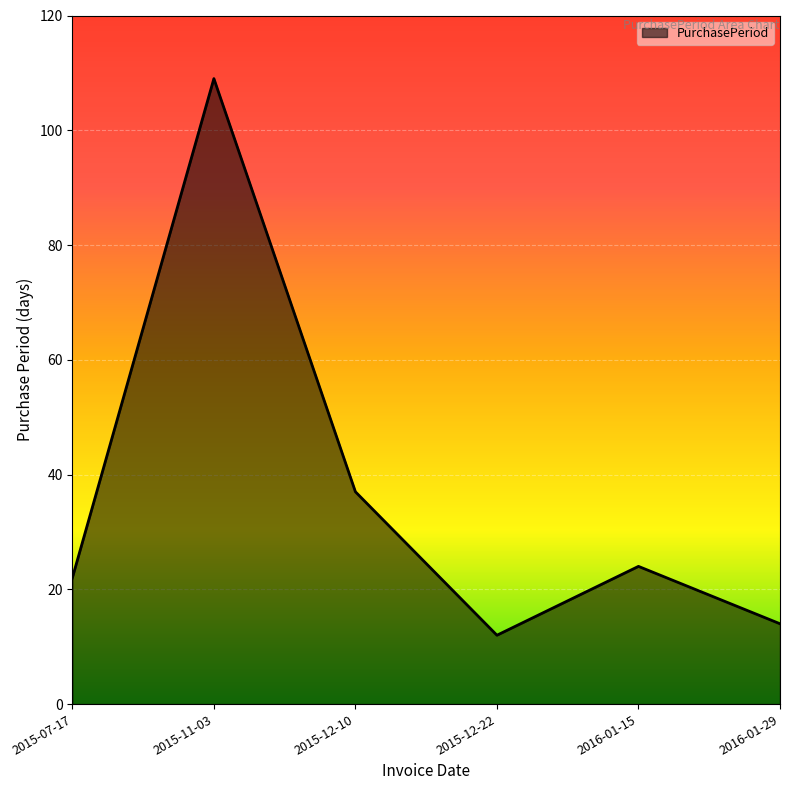

What is the maximum value shown in the chart?

109